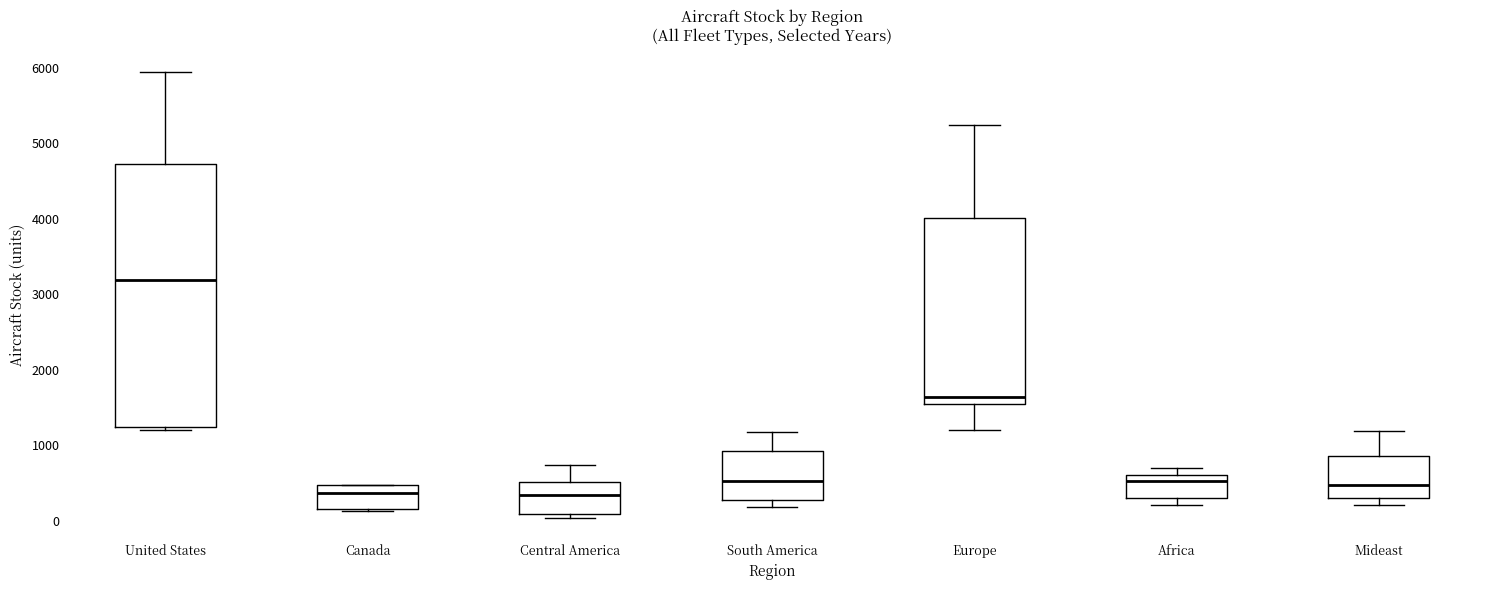

Which box has the highest median line?

United States